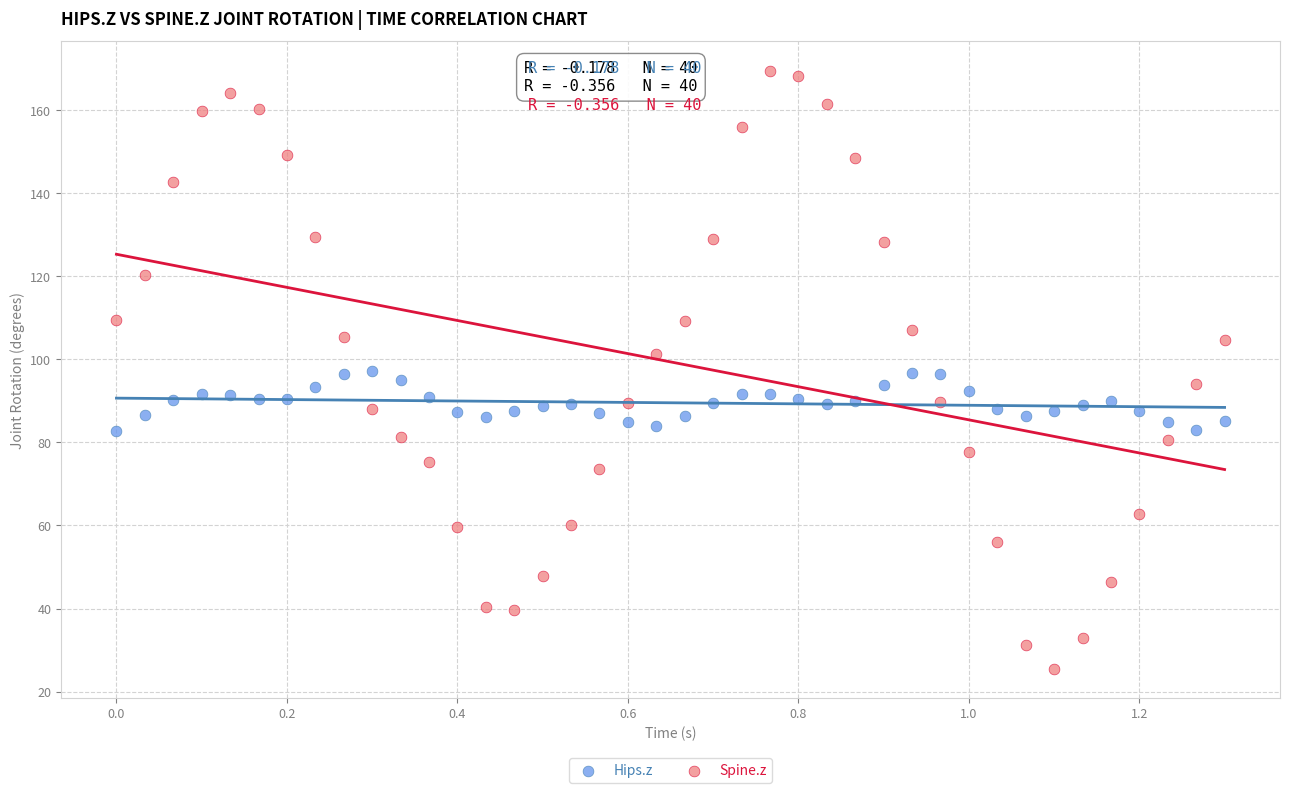

Across all data points, what is the range of X values (max minus min)?

1.3